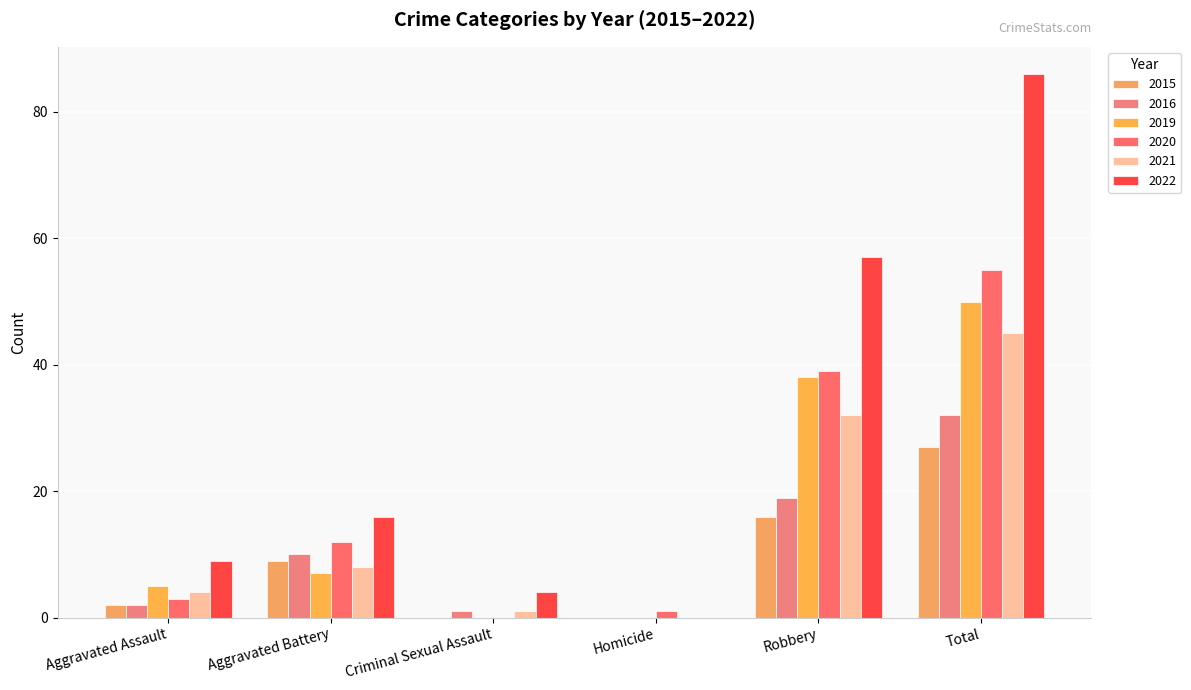

Which category has the lowest value in the 2016 series?

Homicide